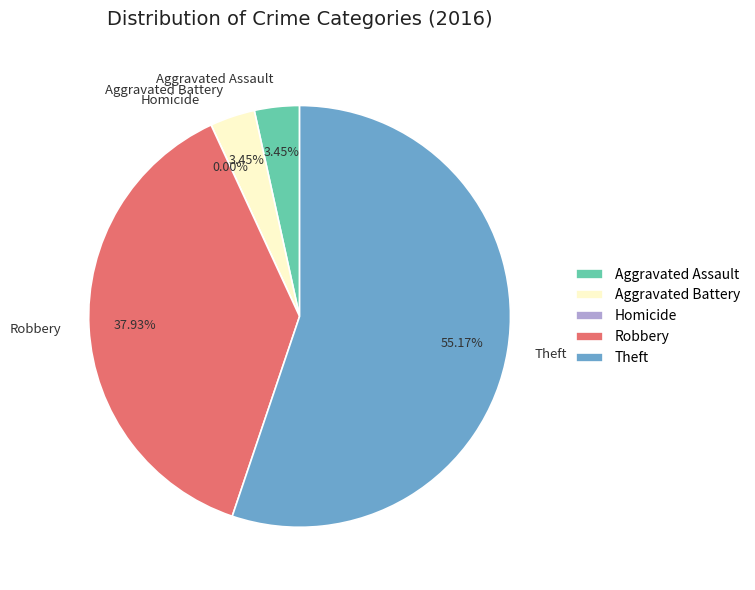

What is the majority slice?

Theft